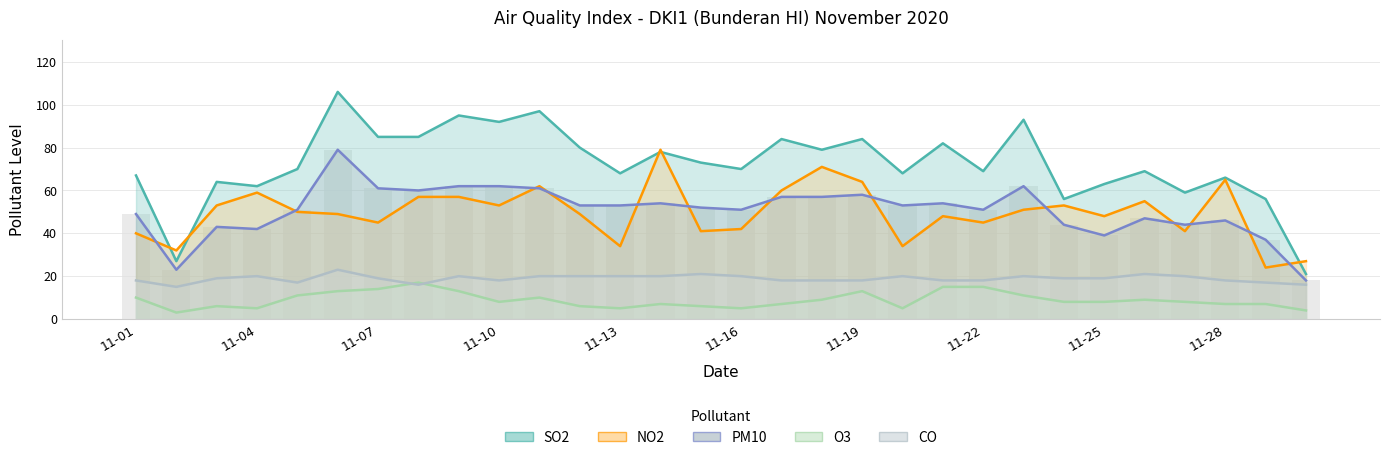

List the series in order of their peak value, lowest first.

o3, co, pm10, no2, so2